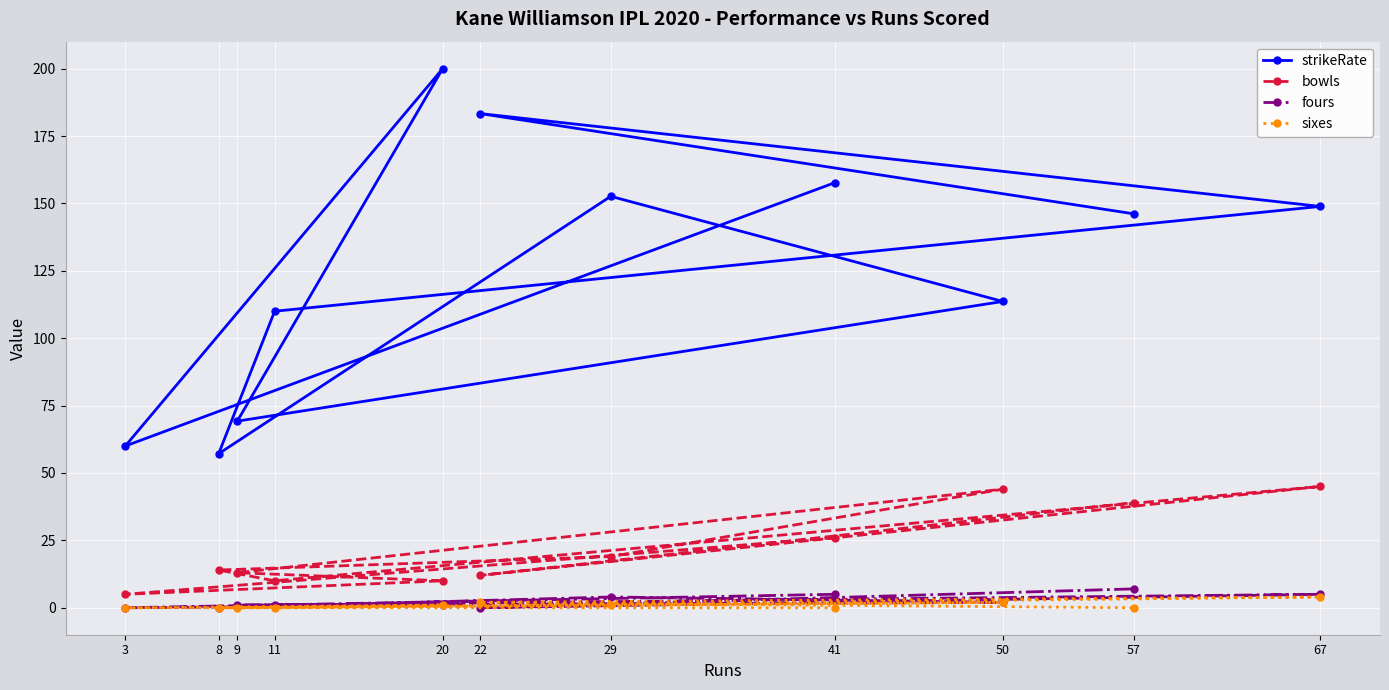

What is the spread (max minus min) of values at 11?

110.0